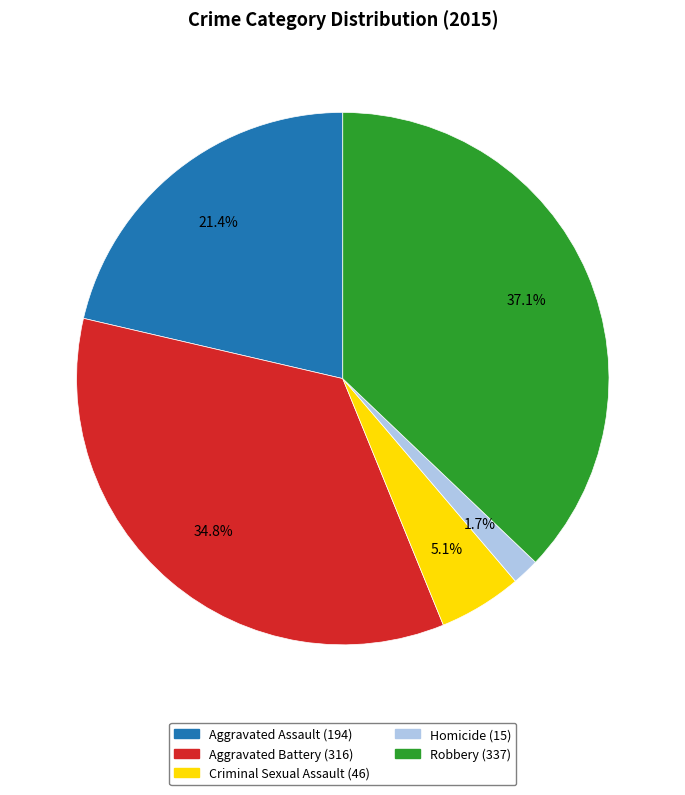

Which category has the biggest portion of the pie?

Robbery